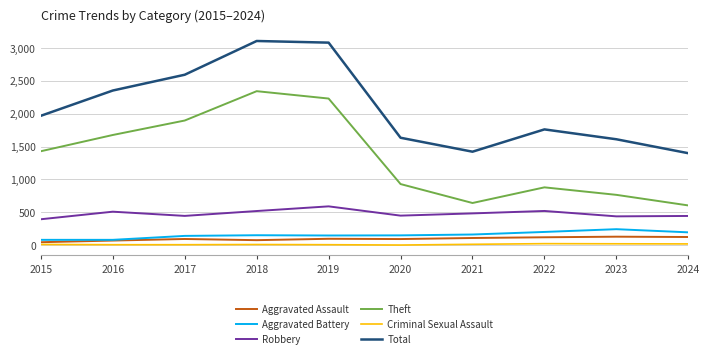

What is the maximum value shown in the chart?

3105